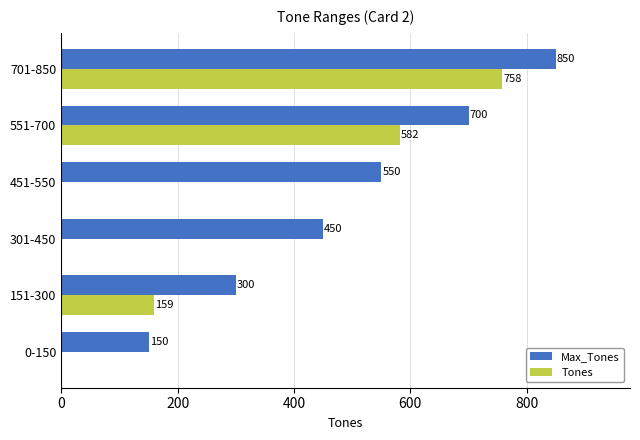

At which label does Max_Tones reach its peak?

701-850